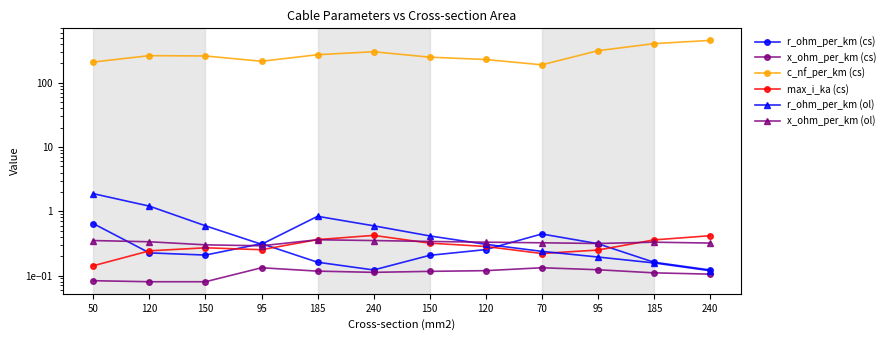

At which label does c_nf_per_km (cs) first exceed 264?

185